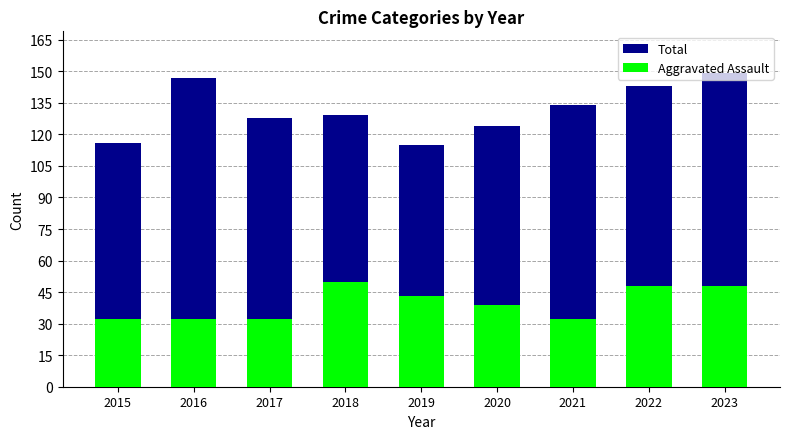

What is the sum of the Total values at 2018 and 2022?

272